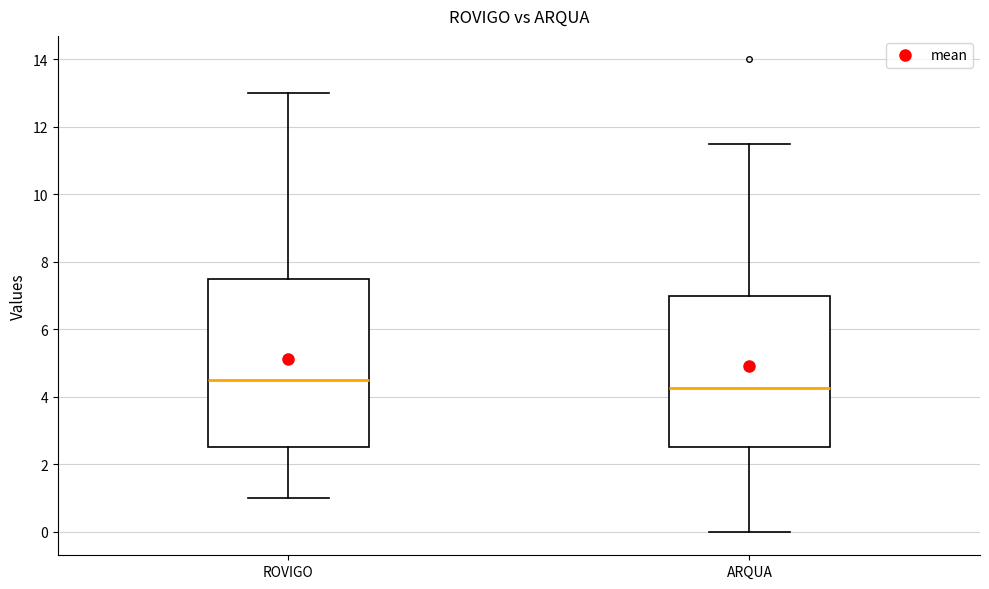

Reading left to right, transcribe this box plot: for each box, give where its median line is, the range the box spans, and where its two whiskers end, as read against the y-axis. The values are not printed on the chart, so give them approximately, as read against the axis.

ROVIGO: median 4.6, box 2.6 to 7.6, whiskers 1.0 to 13.0
ARQUA: median 4.2, box 2.6 to 7.0, whiskers 0.0 to 11.6